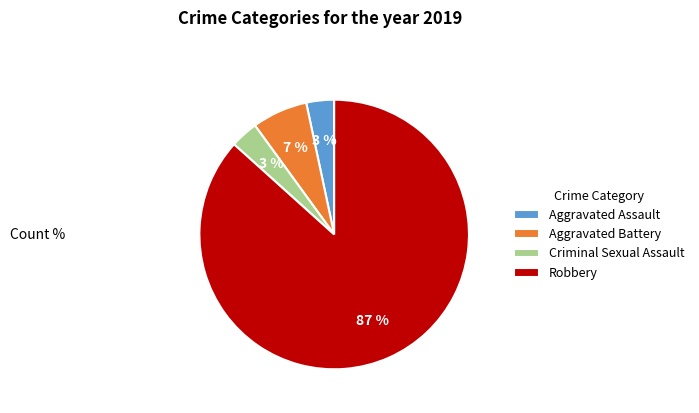

Which has a higher value, Criminal Sexual Assault or Robbery?

Robbery